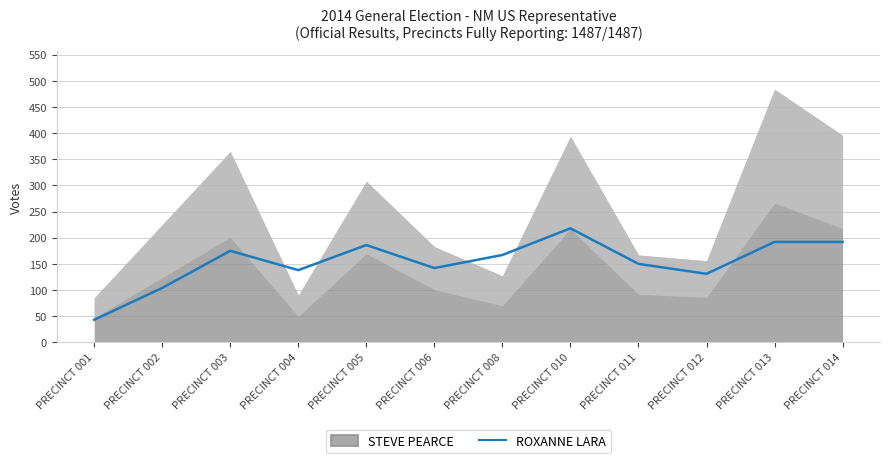

What is the lowest value of the ROXANNE LARA series?

43